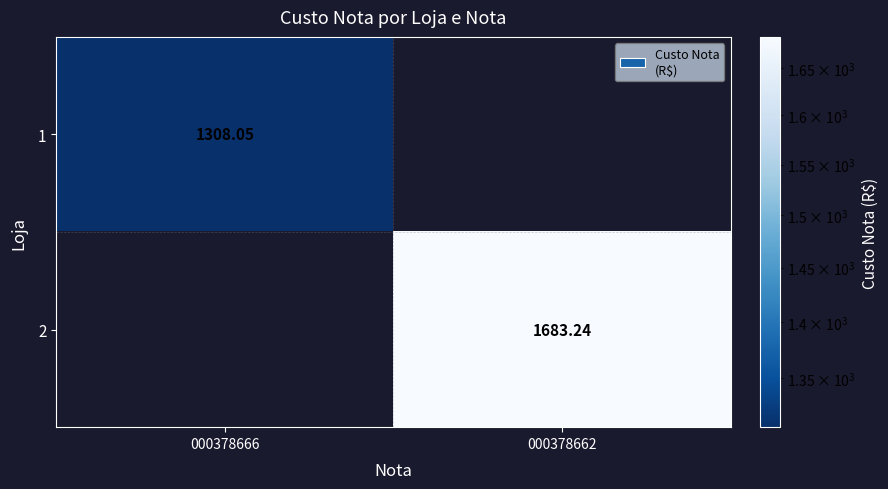

What is the sum of all 1 values?

1308.0